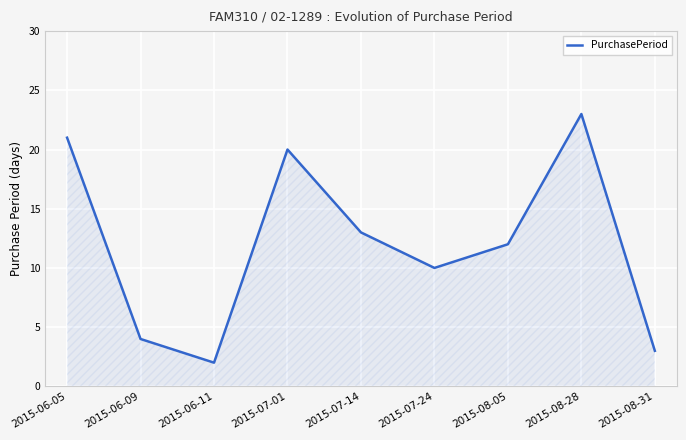

What is the difference between the maximum and minimum values?

21